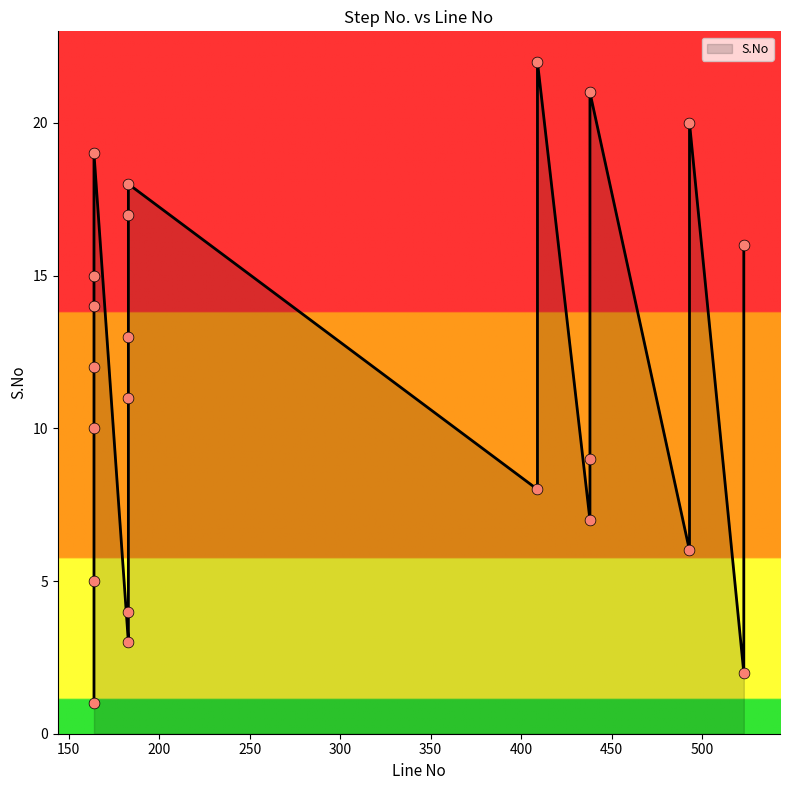

What is the ratio of the value at 438 to the value at 409?

1.1